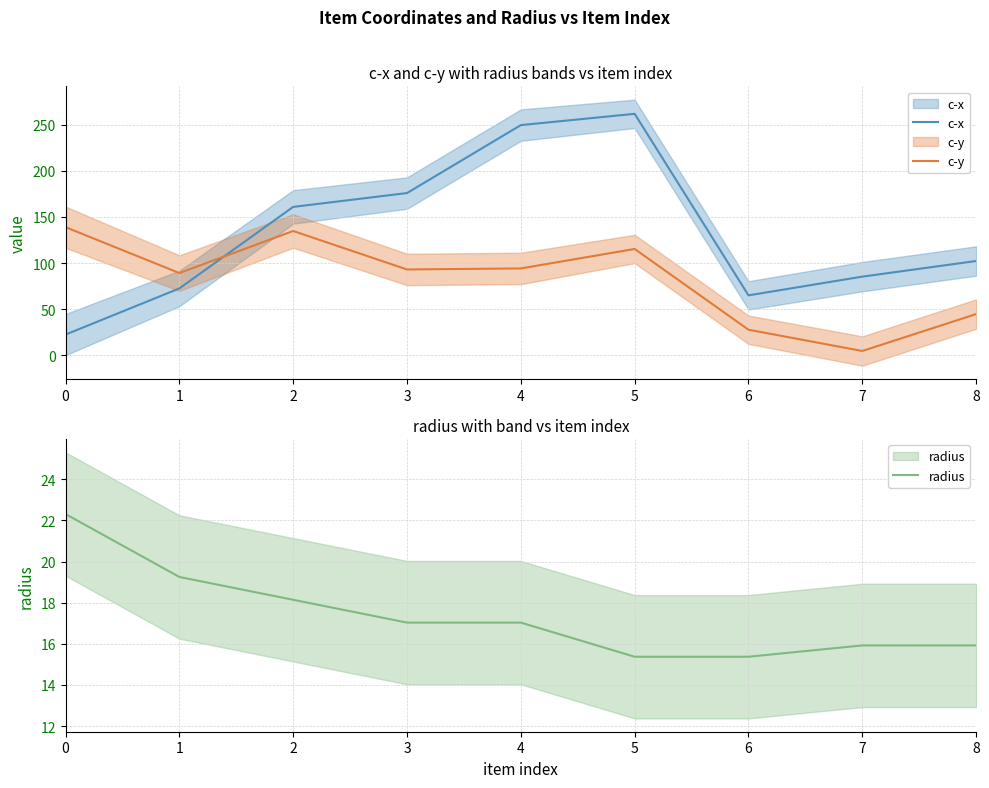

Is this an area chart (filled region under the line)?

No